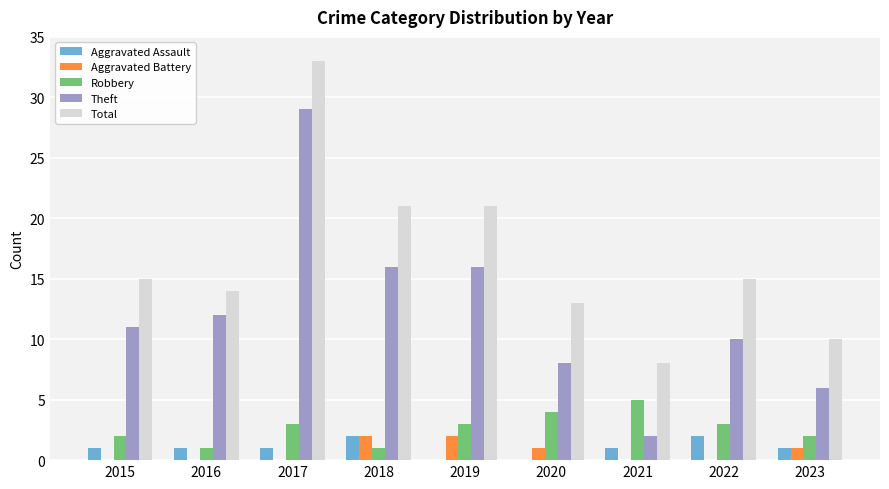

Which series has the largest total across all categories?

Total